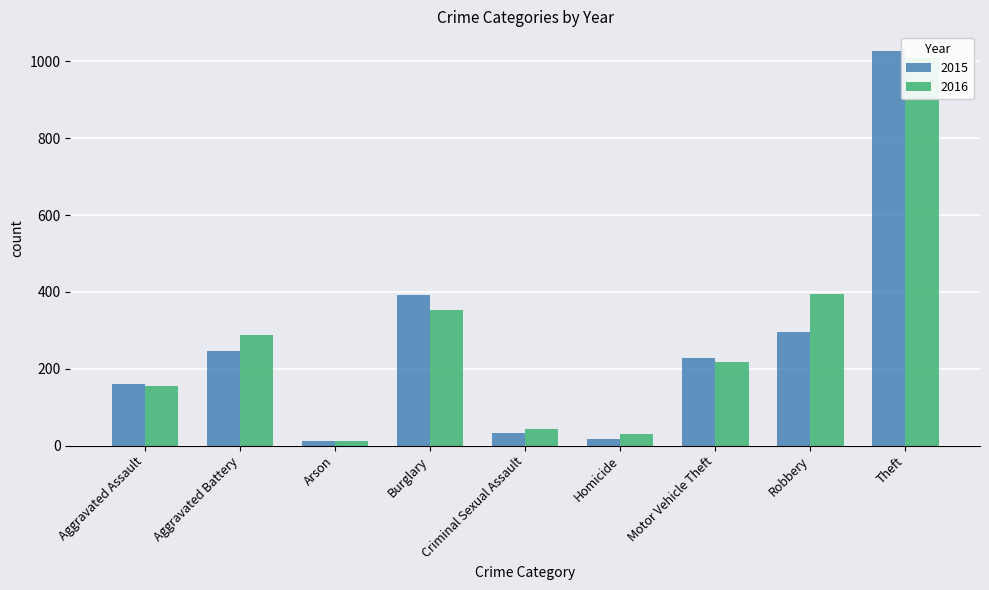

Reading left to right, what are all the values shown in this chart?

2015: Aggravated Assault=160	Aggravated Battery=246	Arson=11	Burglary=393	Criminal Sexual Assault=34	Homicide=17	Motor Vehicle Theft=228	Robbery=297	Theft=1027
2016: Aggravated Assault=154	Aggravated Battery=288	Arson=13	Burglary=352	Criminal Sexual Assault=43	Homicide=29	Motor Vehicle Theft=218	Robbery=394	Theft=1009